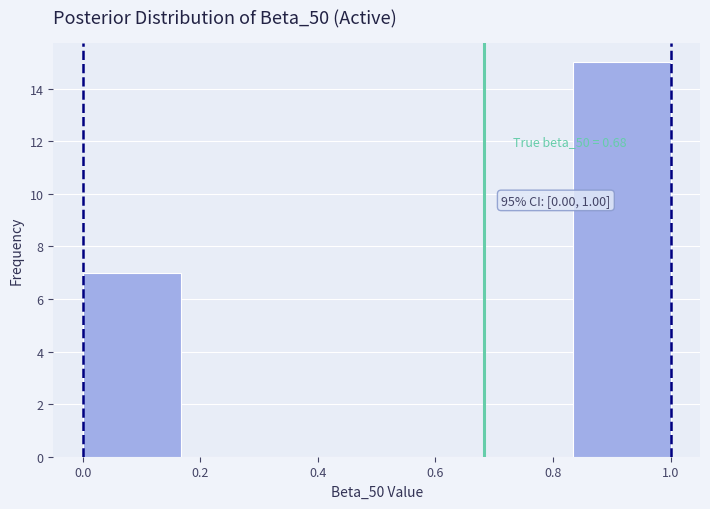

Over which range of the x-axis is the bar tallest?

0.84 to 1.00